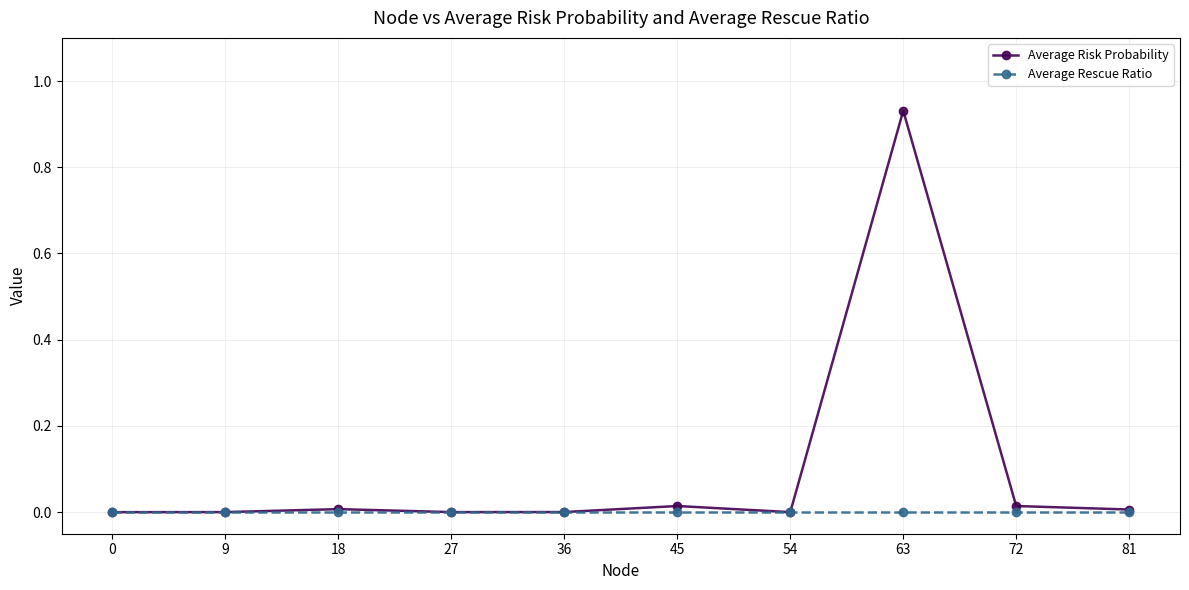

Is the value of Average Rescue Ratio at 63 greater than the value of Average Risk Probability at 63?

No